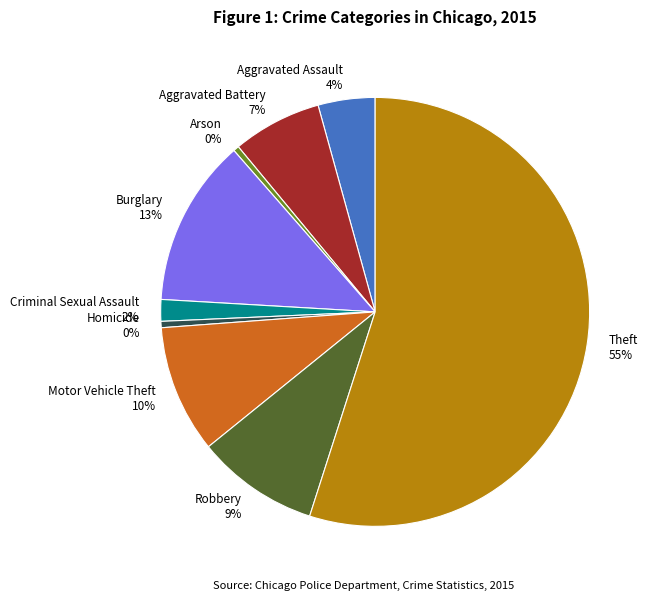

The Aggravated Assault 4% slice represents 4% of the pie. True or false?

True